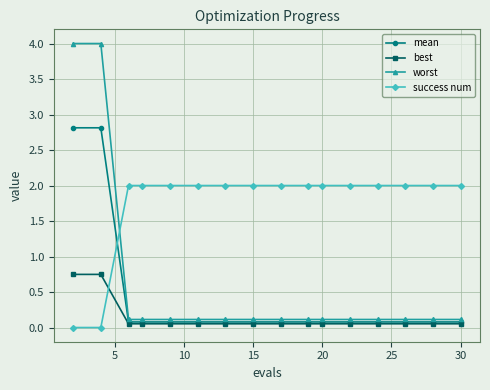

Rank the series by their maximum value, from lowest to highest.

best, success num, mean, worst